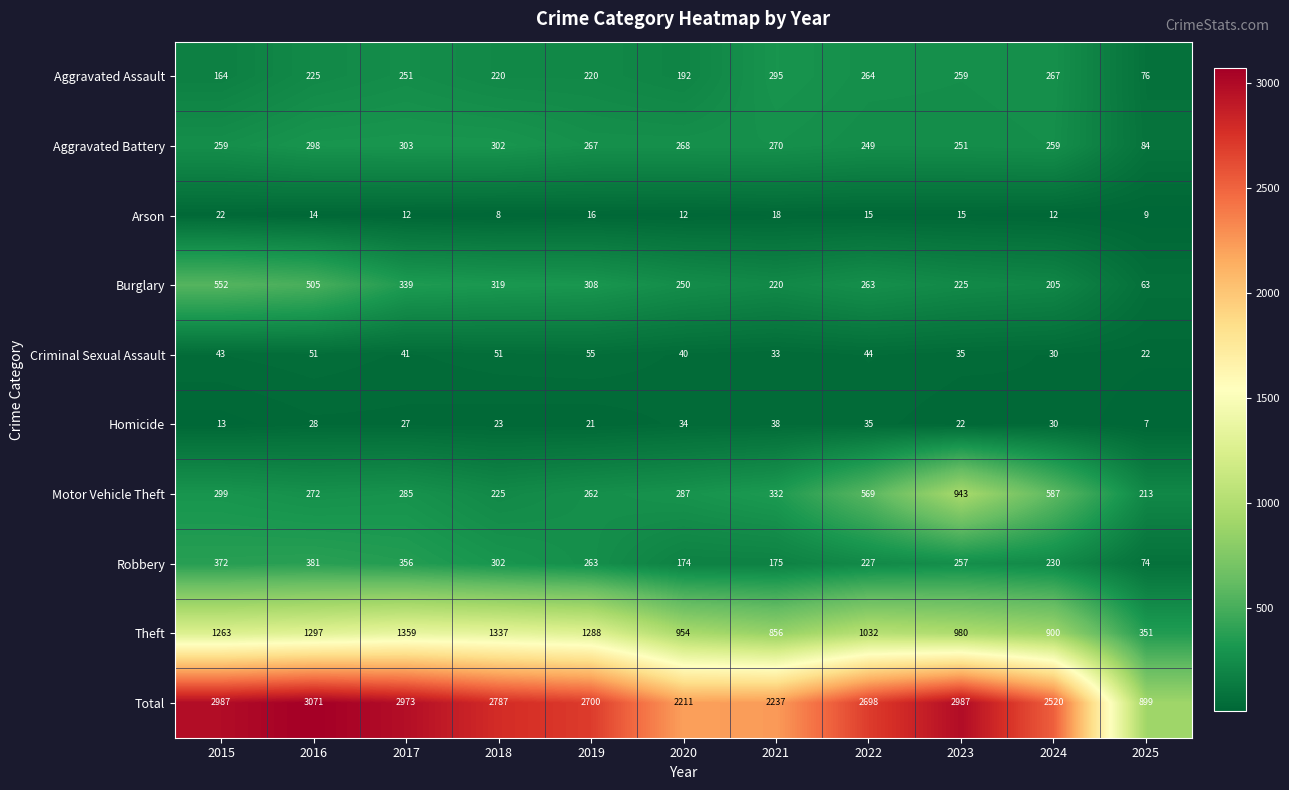

What is the sum of the Homicide values at 2015 and 2025?

20